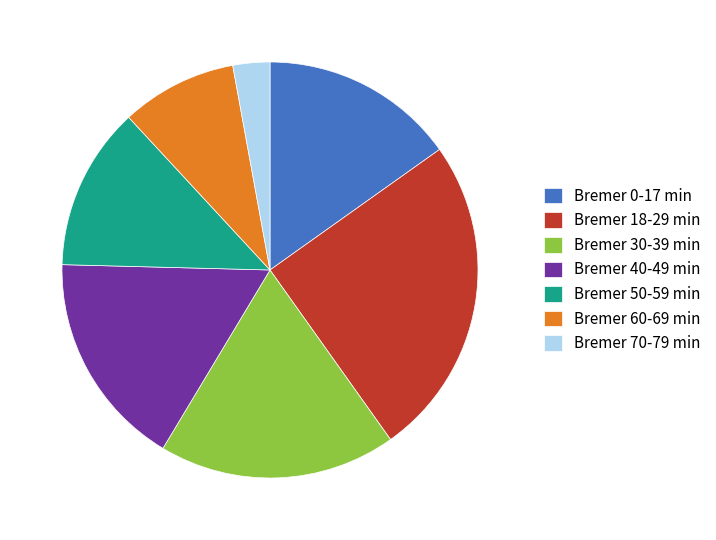

Is there any slice that represents more than half of the pie?

No